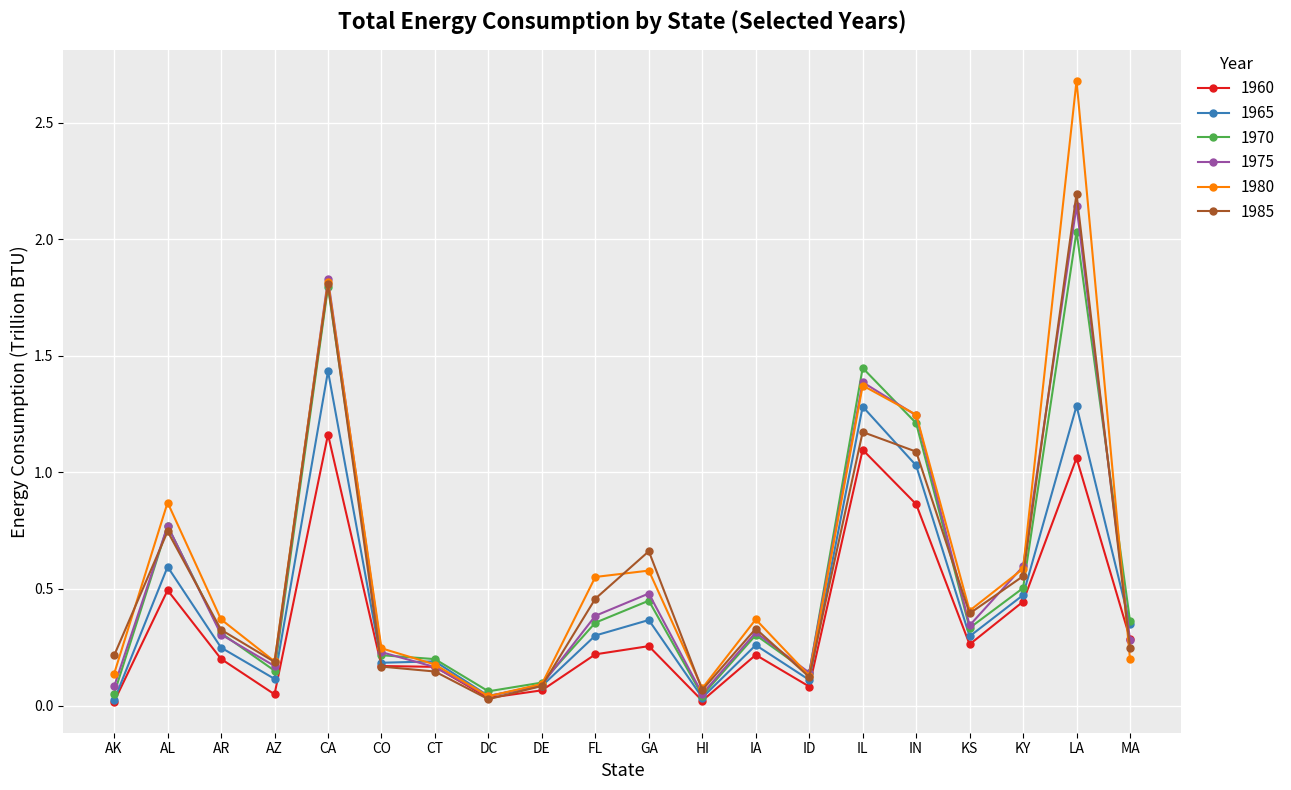

What is the approximate value of 1980 at CA?

1.8